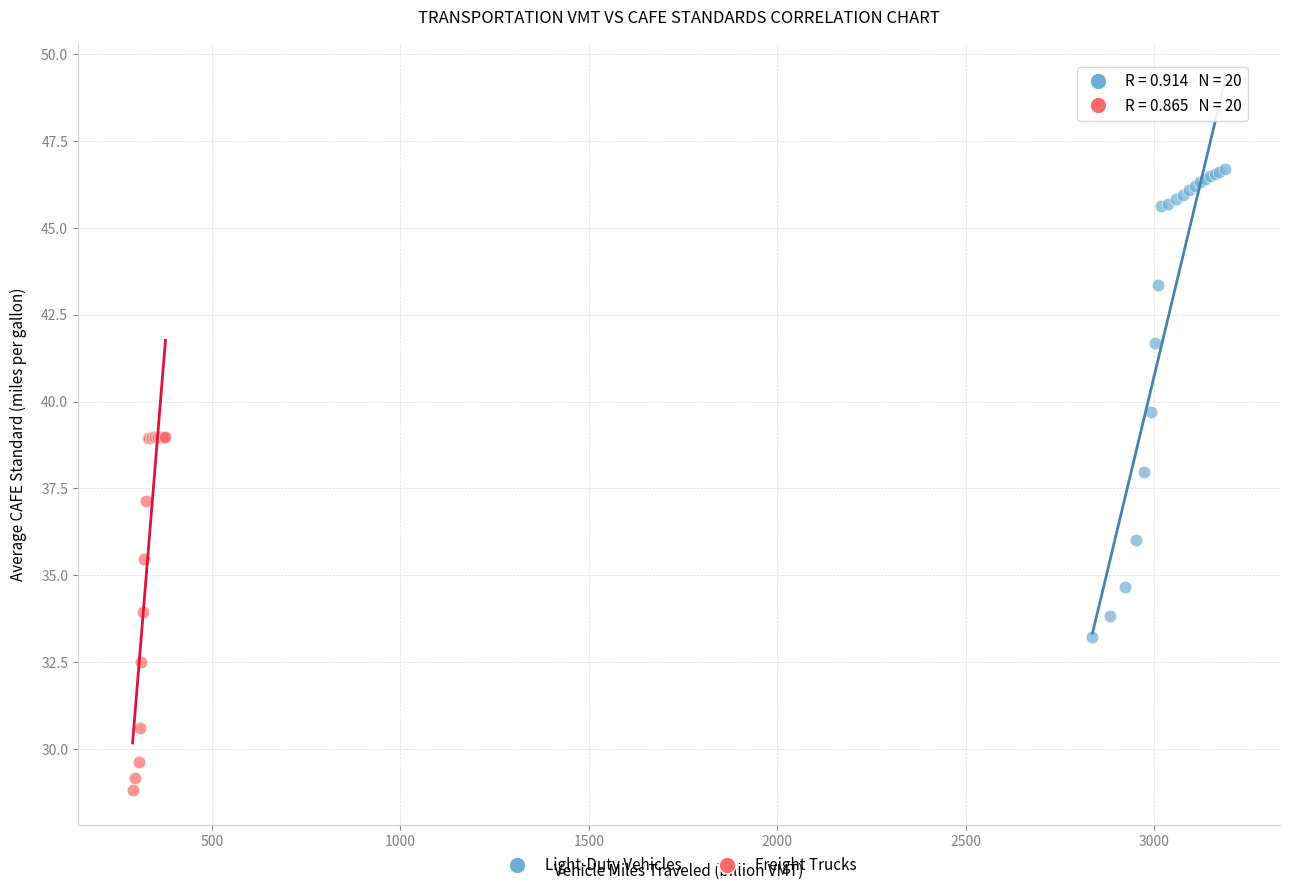

Which series has the largest Y range (max minus min)?

Light-Duty Vehicles